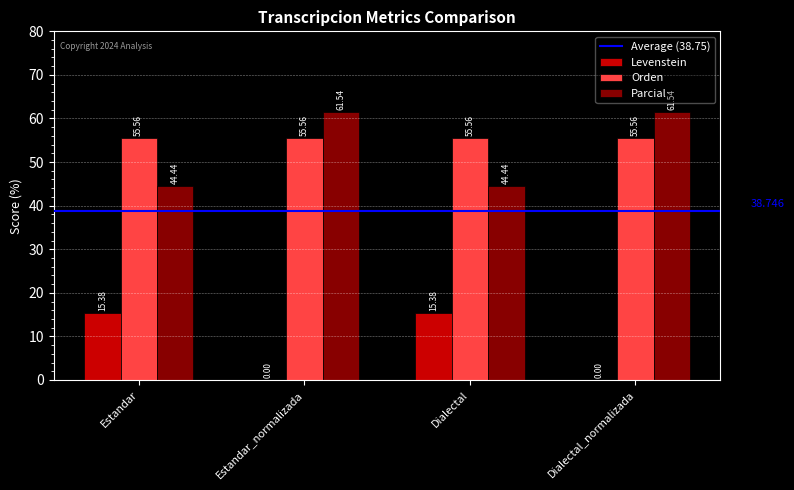

Are the bars grouped side by side (vs. stacked)?

Yes